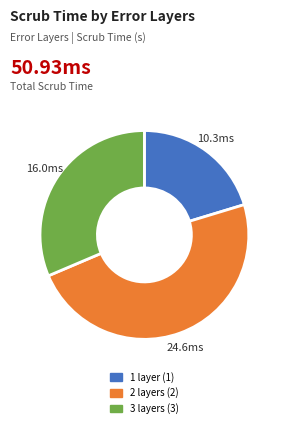

Is there a majority slice in this chart?

No